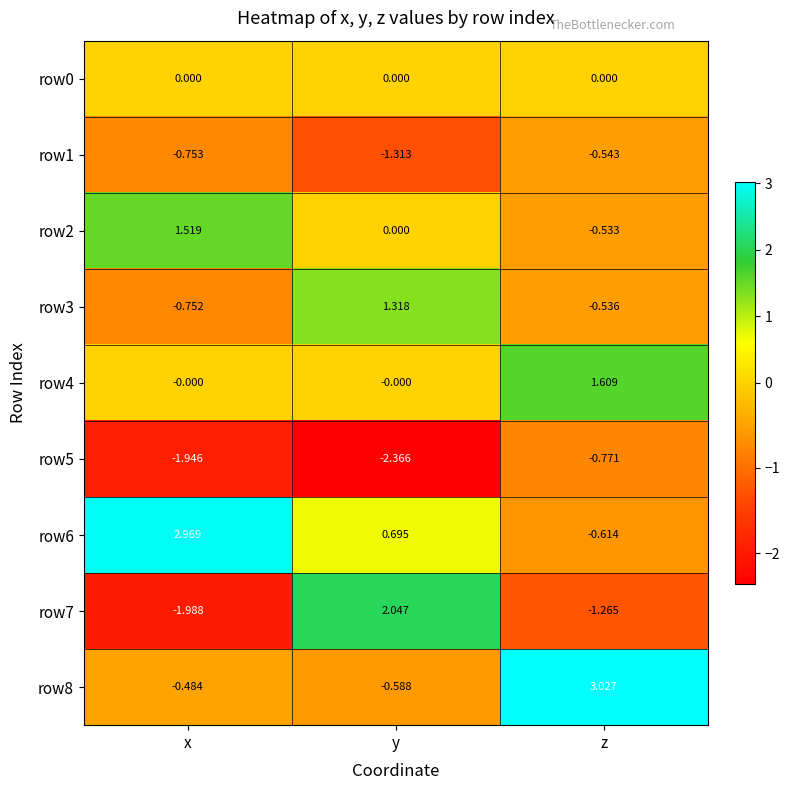

How many values in row3 are below zero?

2